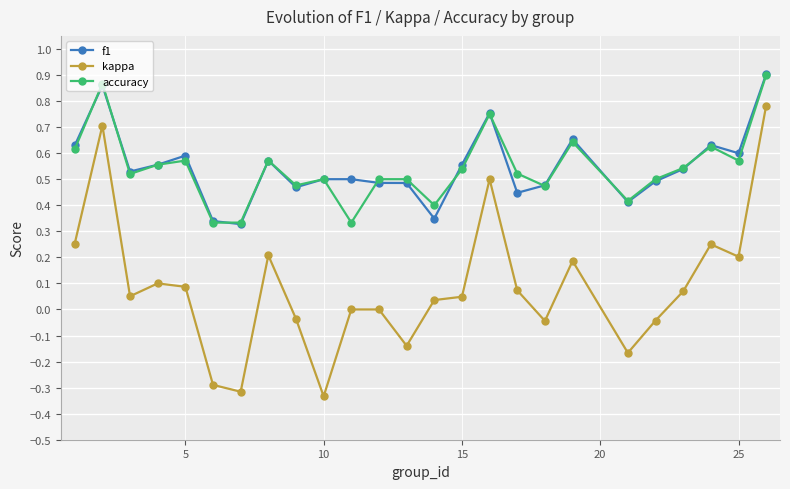

True or false: f1 and kappa intersect in this chart.

False